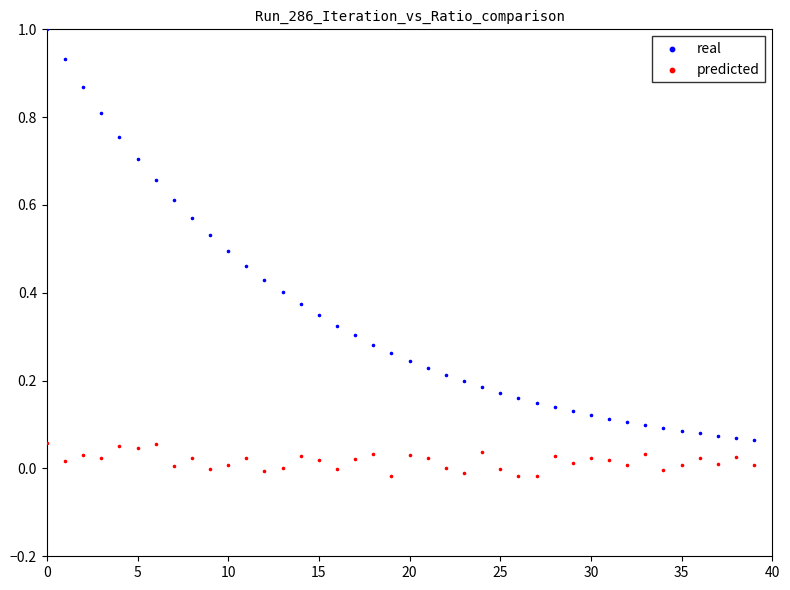

Across all data points, what is the range of Y values (max minus min)?

1.0